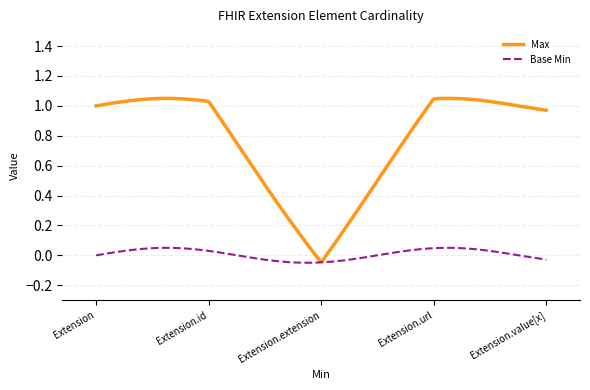

What is the maximum value for Max?

1